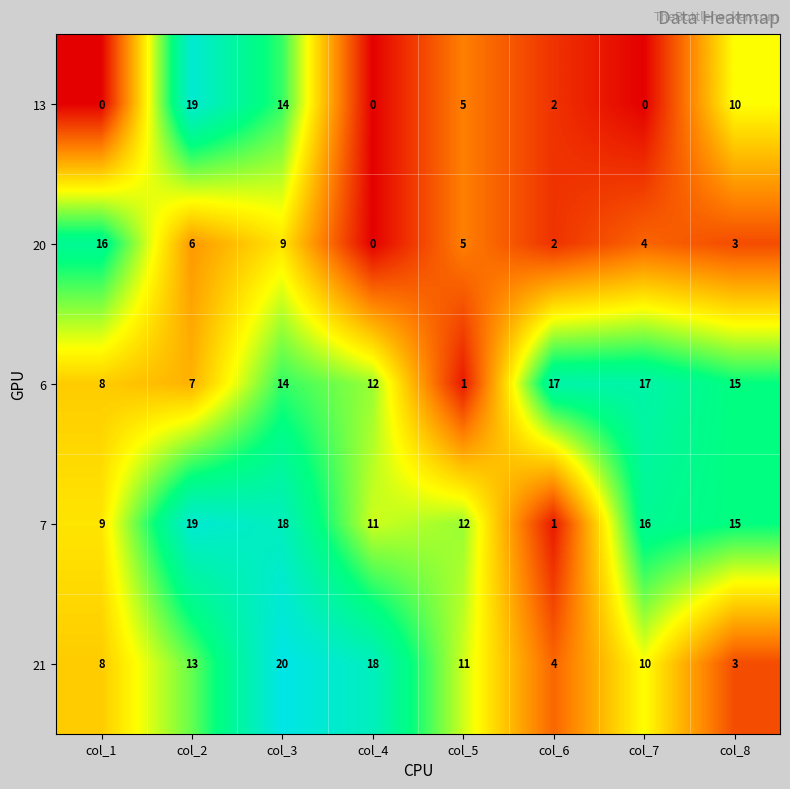

Which series has the largest total across all categories?

7